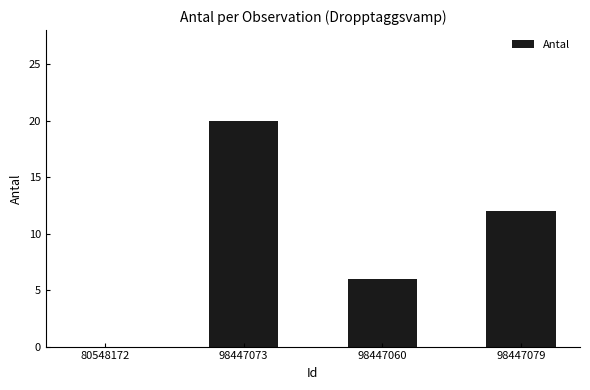

What is the average value?

10